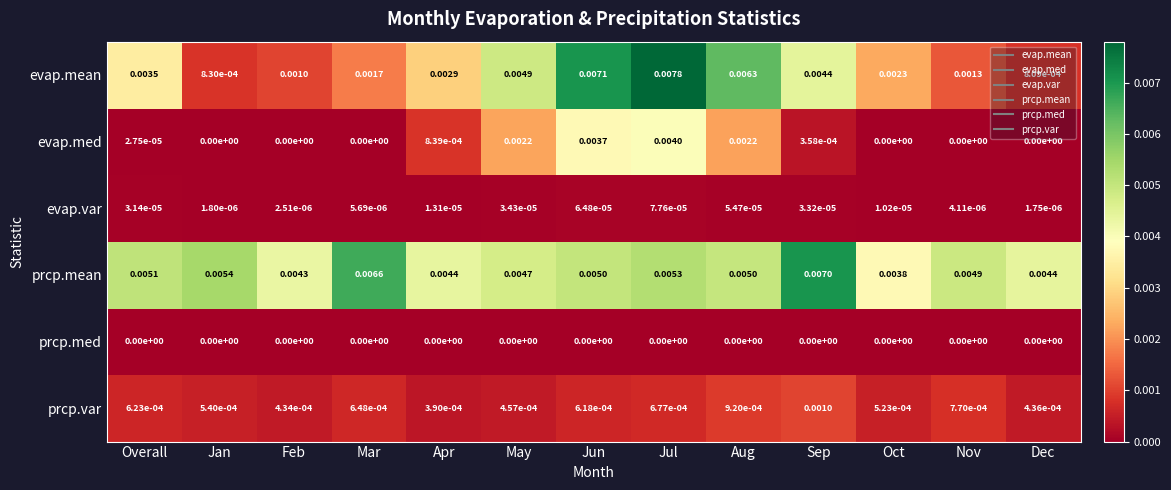

Rank the categories by evap.mean value from lowest to highest.

Dec, Jan, Feb, Nov, Mar, Oct, Apr, Overall, Sep, May, Aug, Jun, Jul